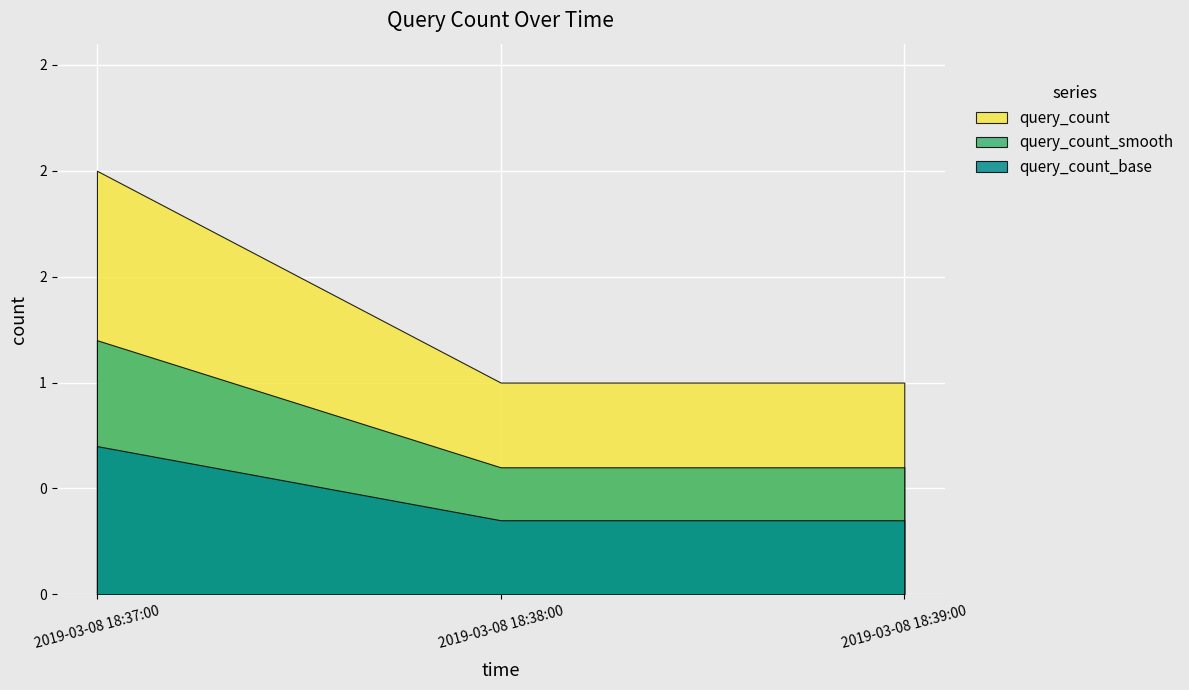

Reading left to right, transcribe all the data shown in this chart.

2	1	1